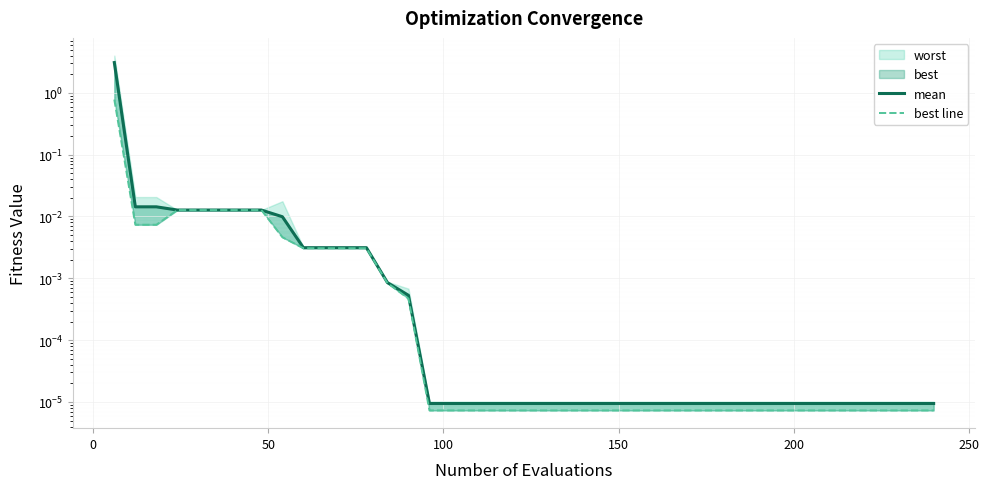

Reading right to left, transcribe all the data shown in this chart.

mean: 0.0	0.0	0.0	0.0	0.0	0.0	0.0	0.0	0.0	0.0	0.0	0.0	0.0	0.0	0.0	0.0	0.0	0.0	0.0	0.0	0.0	0.0	0.0	0.0	0.0	0.0	0.0	0.0	0.0	0.0	0.0	0.0	0.0	0.0	0.0	0.0	0.0	0.0	0.0	3.1
best line: 0.0	0.0	0.0	0.0	0.0	0.0	0.0	0.0	0.0	0.0	0.0	0.0	0.0	0.0	0.0	0.0	0.0	0.0	0.0	0.0	0.0	0.0	0.0	0.0	0.0	0.0	0.0	0.0	0.0	0.0	0.0	0.0	0.0	0.0	0.0	0.0	0.0	0.0	0.0	0.8